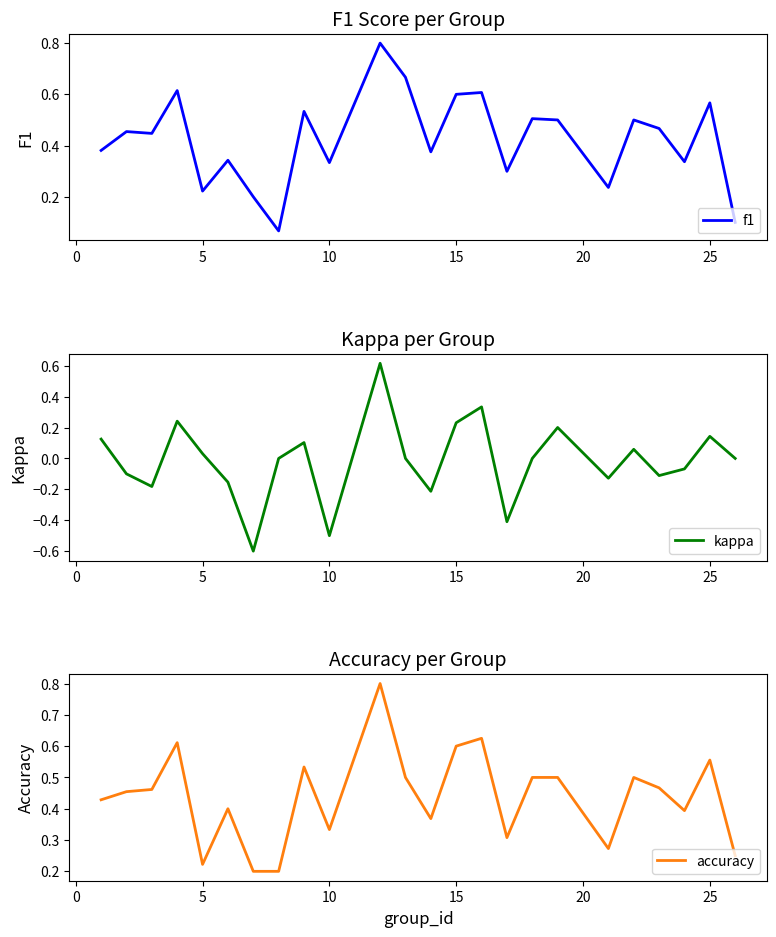

Which series has the largest range (max minus min)?

kappa